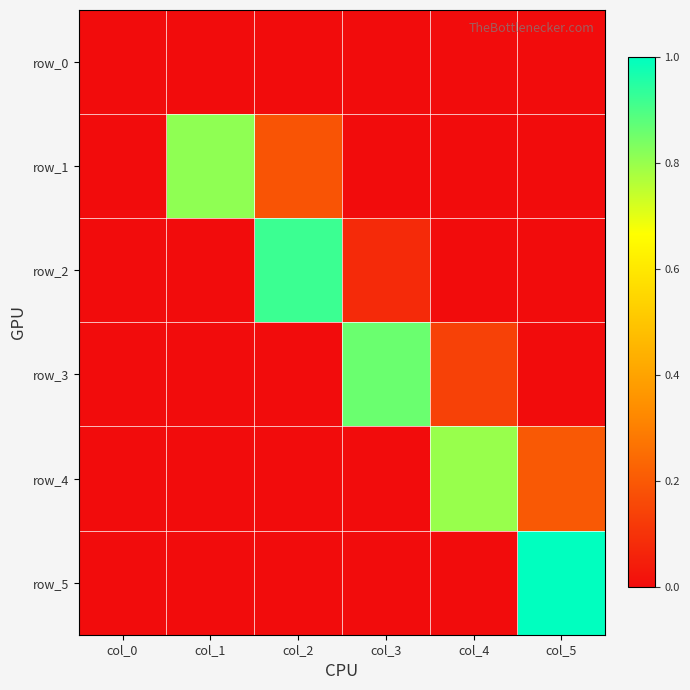

Which series has the largest total across all categories?

row_1